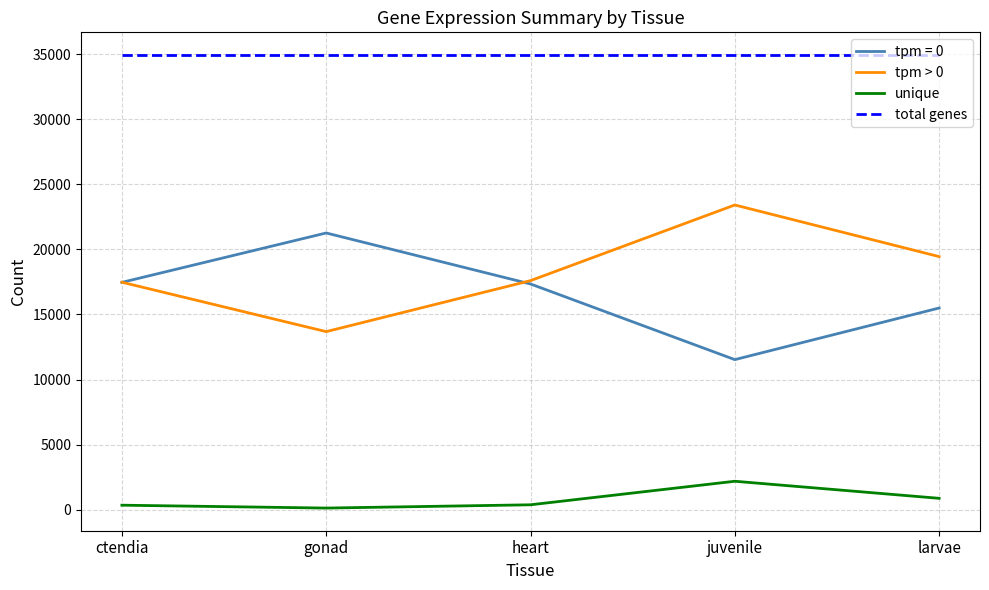

At which category does tpm > 0 reach its first local valley?

gonad